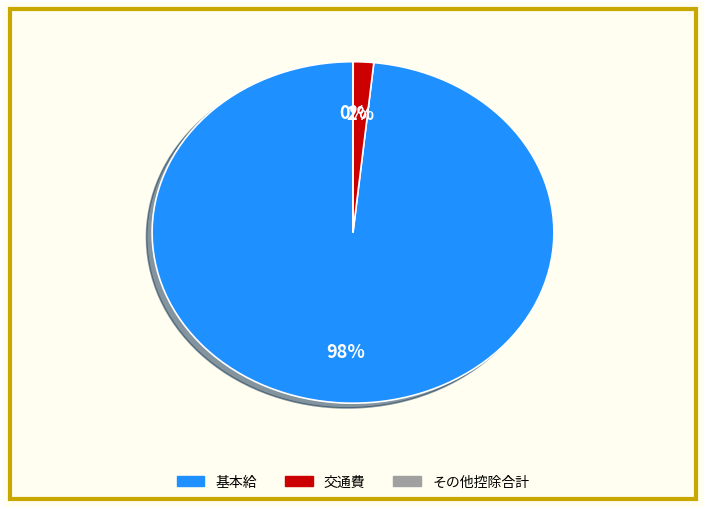

Is there a majority slice in this chart?

Yes